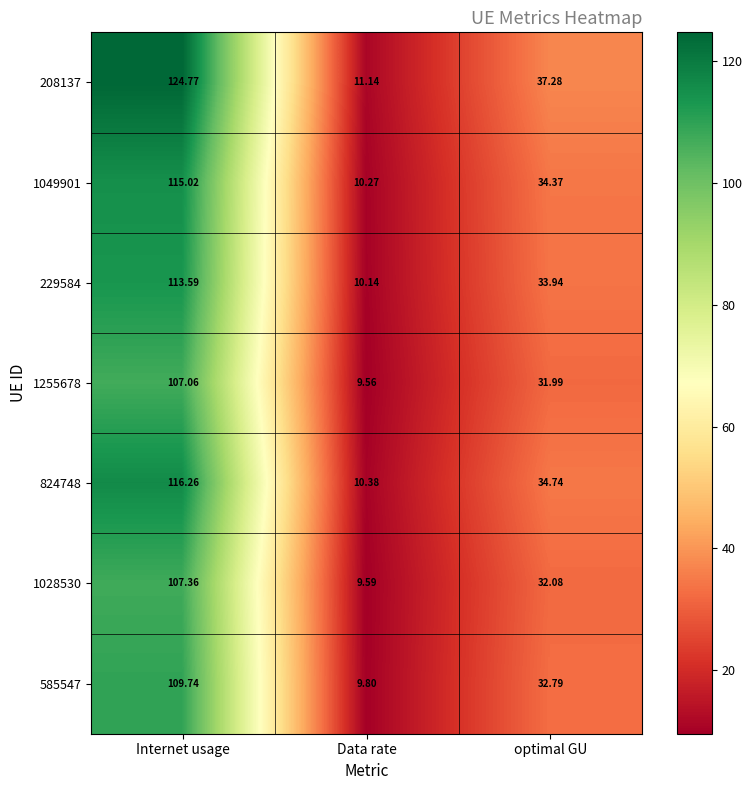

At which label does 229584 reach its minimum?

Data rate